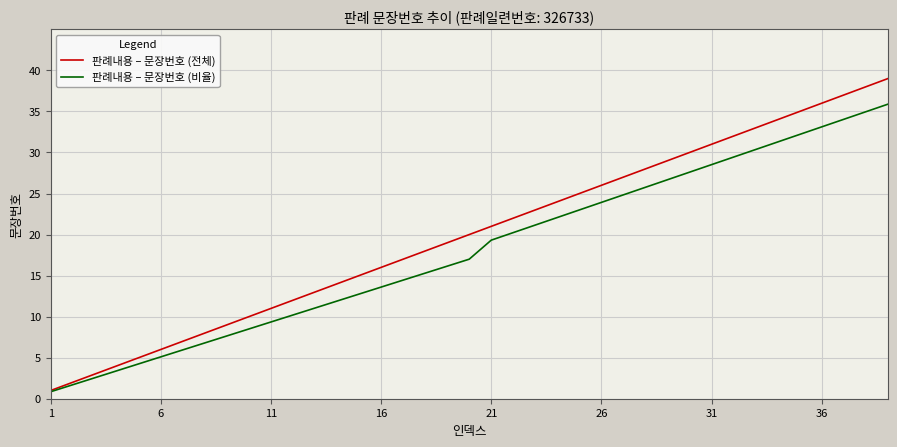

List the series in order of their overall mean, highest first.

판례내용 – 문장번호 (전체), 판례내용 – 문장번호 (비율)